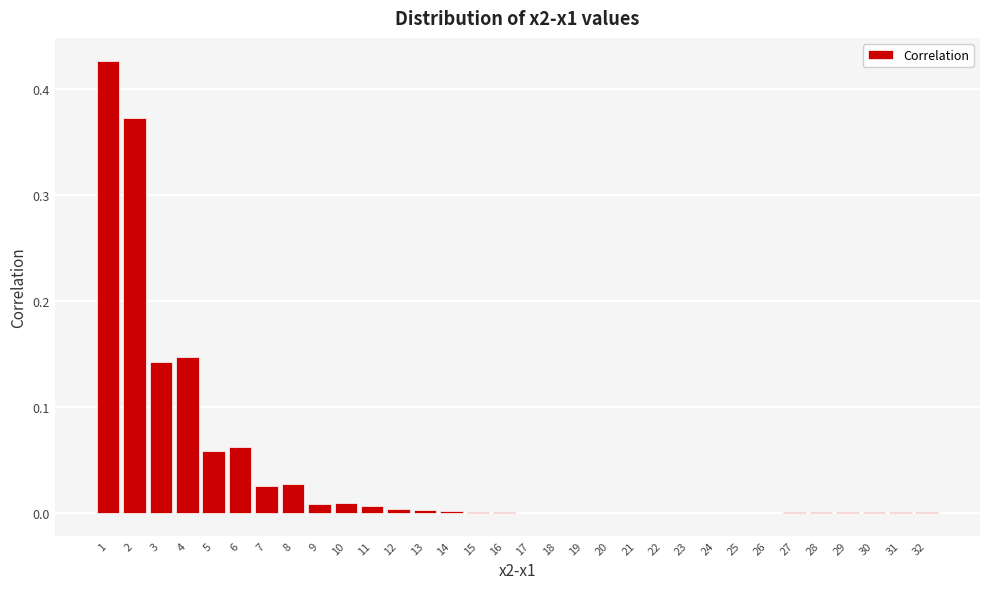

The chart shows a value of 0.0 at 7. True or false?

True